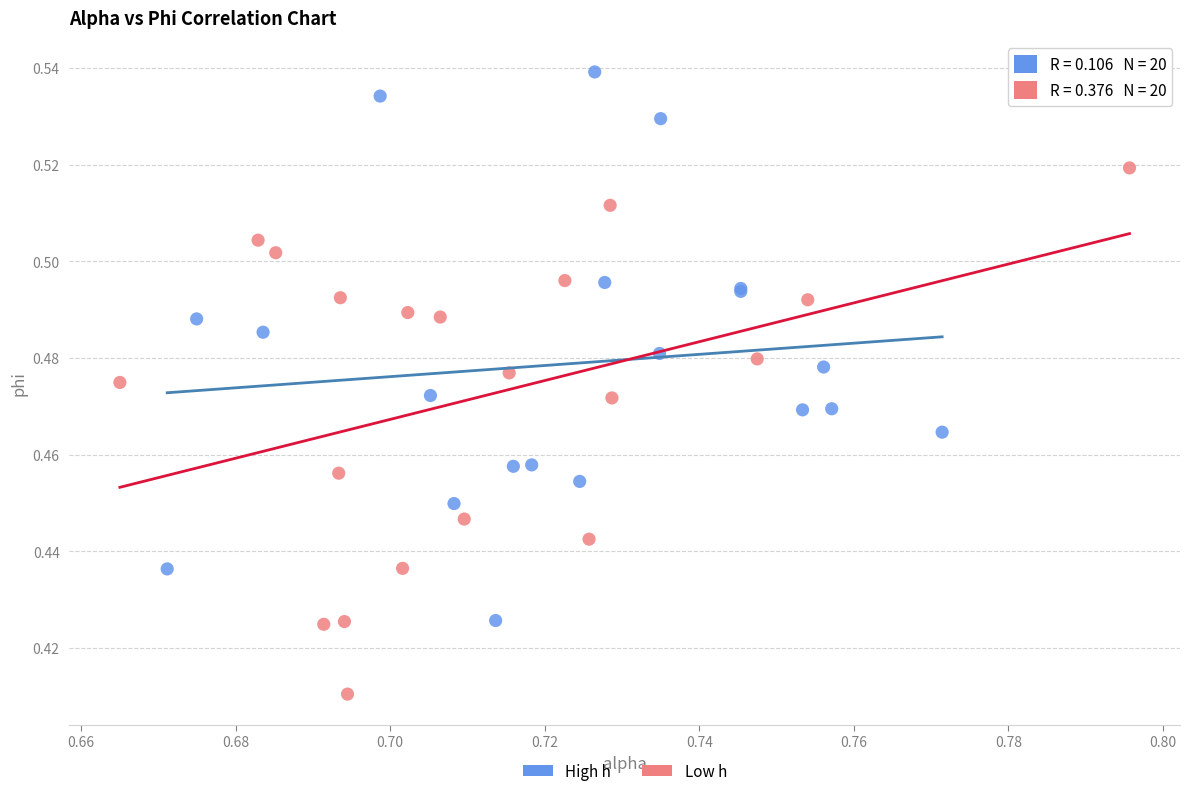

Which series contains the highest Y value?

High h